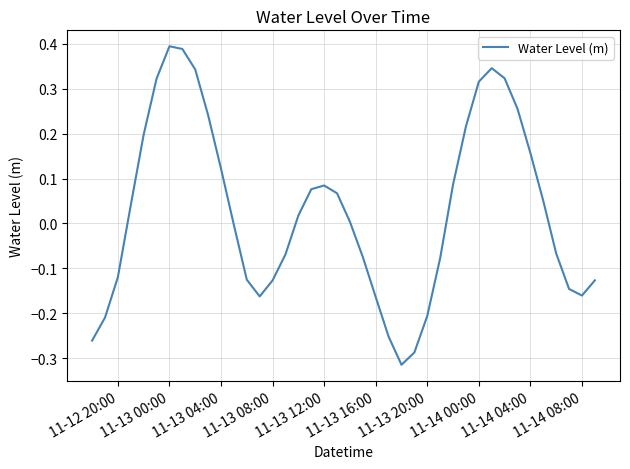

Count the number of data series in this chart.

1